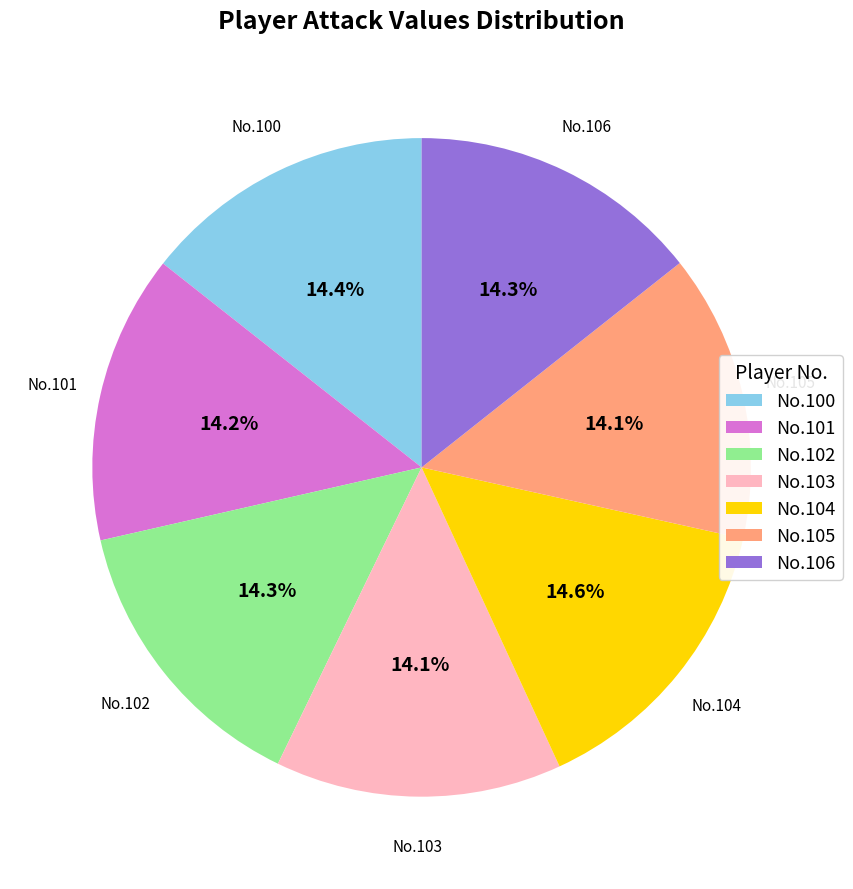

What percentage do No.101 and No.100 together represent?

28.6%